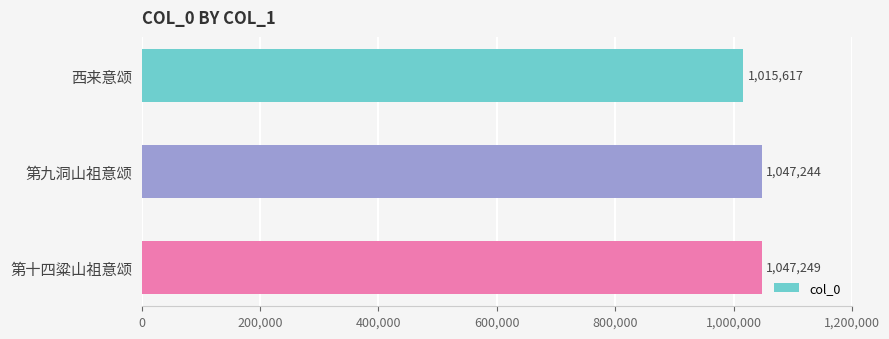

Are the bars grouped side by side (vs. stacked)?

No